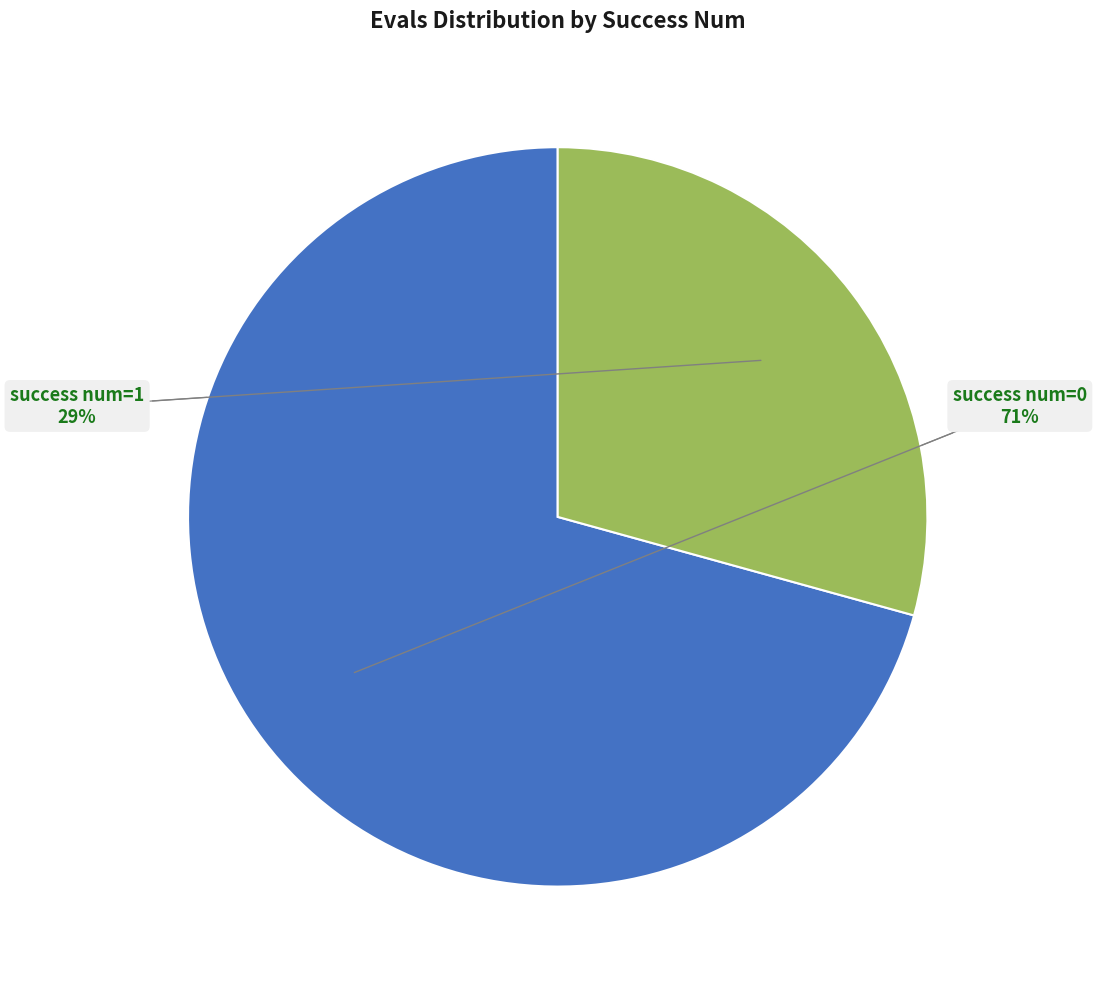

Is there any slice that represents more than half of the pie?

Yes